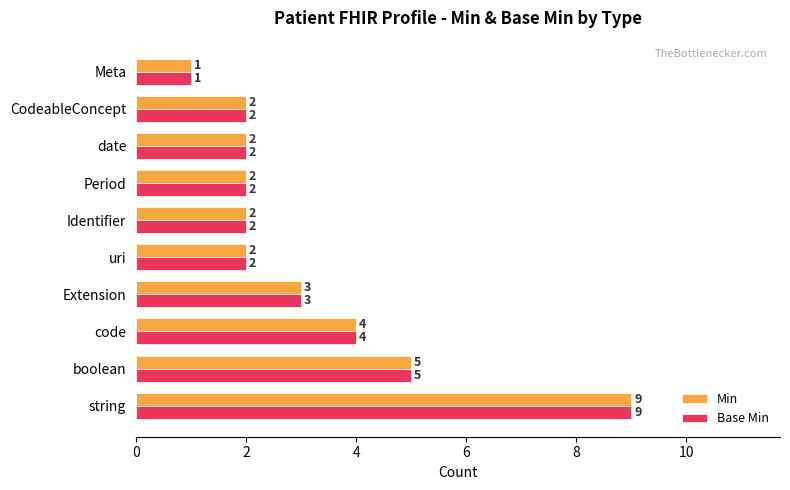

What are all the series names shown in the legend?

Min, Base Min